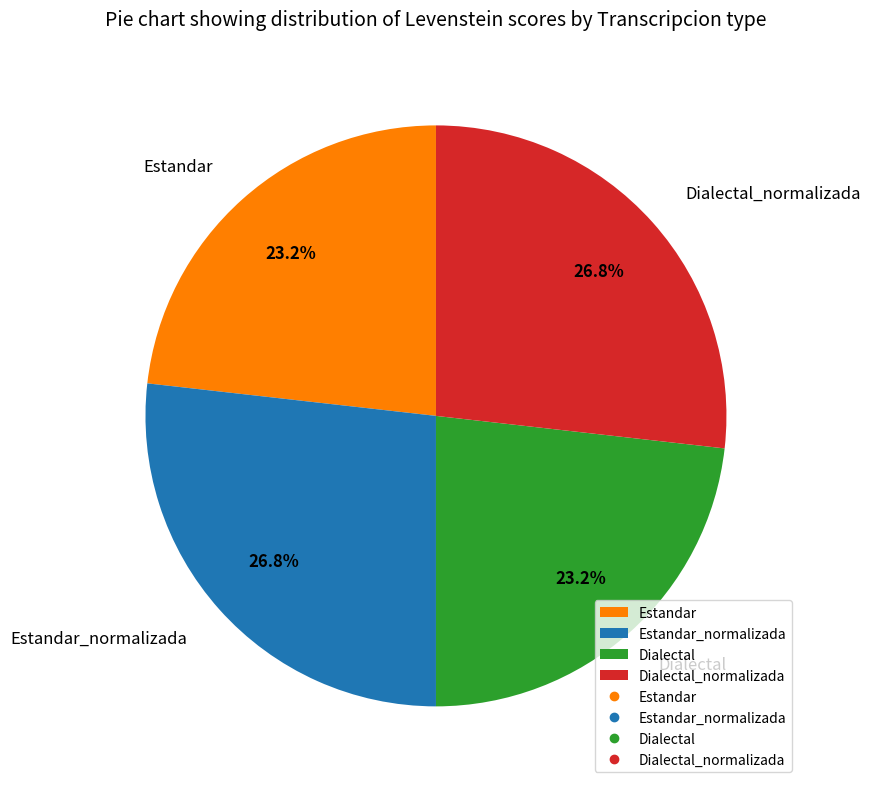

Is there a majority slice in this chart?

No